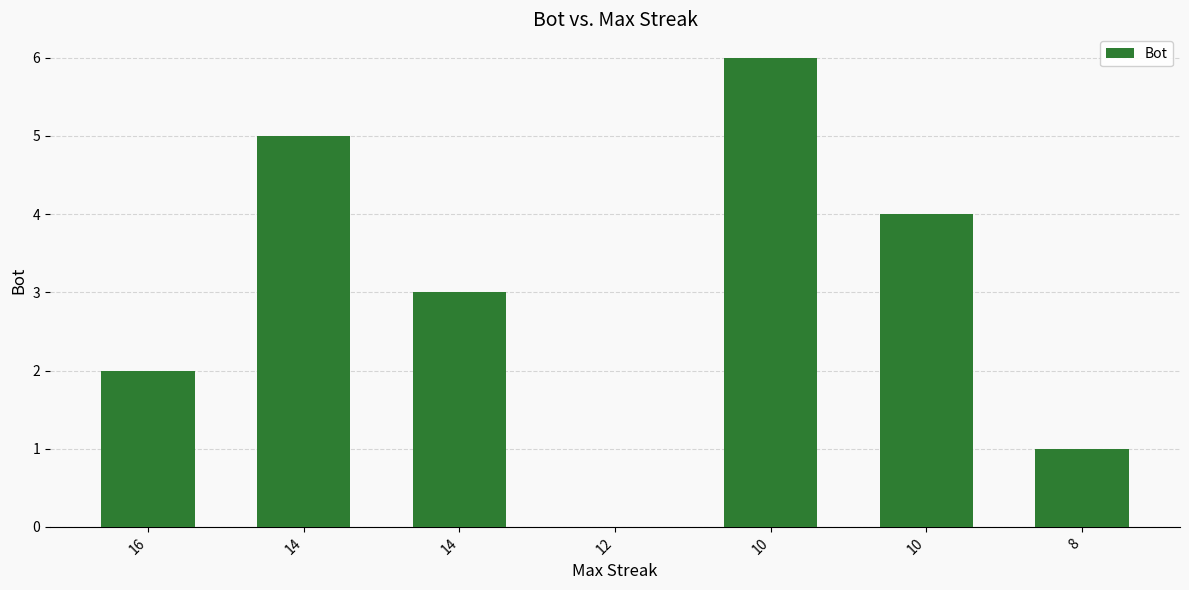

How many distinct data groups are displayed?

1